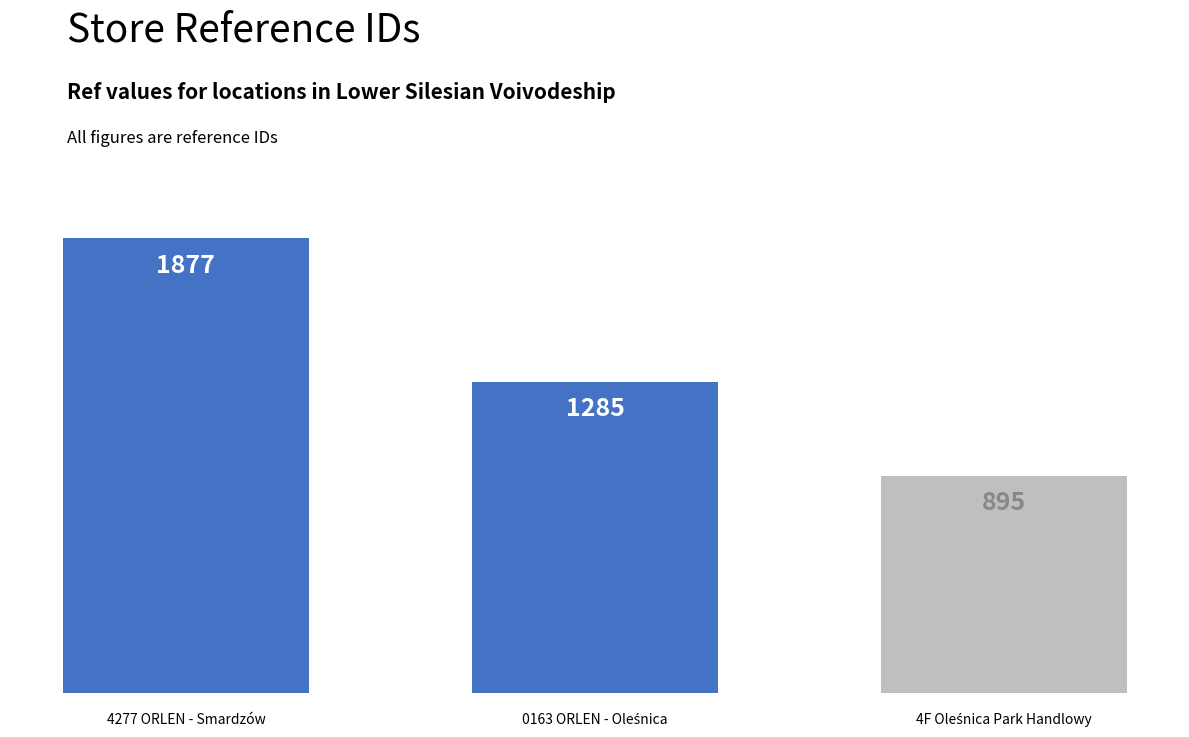

What is the change in value from 4277 ORLEN - Smardzów to 4F Oleśnica Park Handlowy?

-982